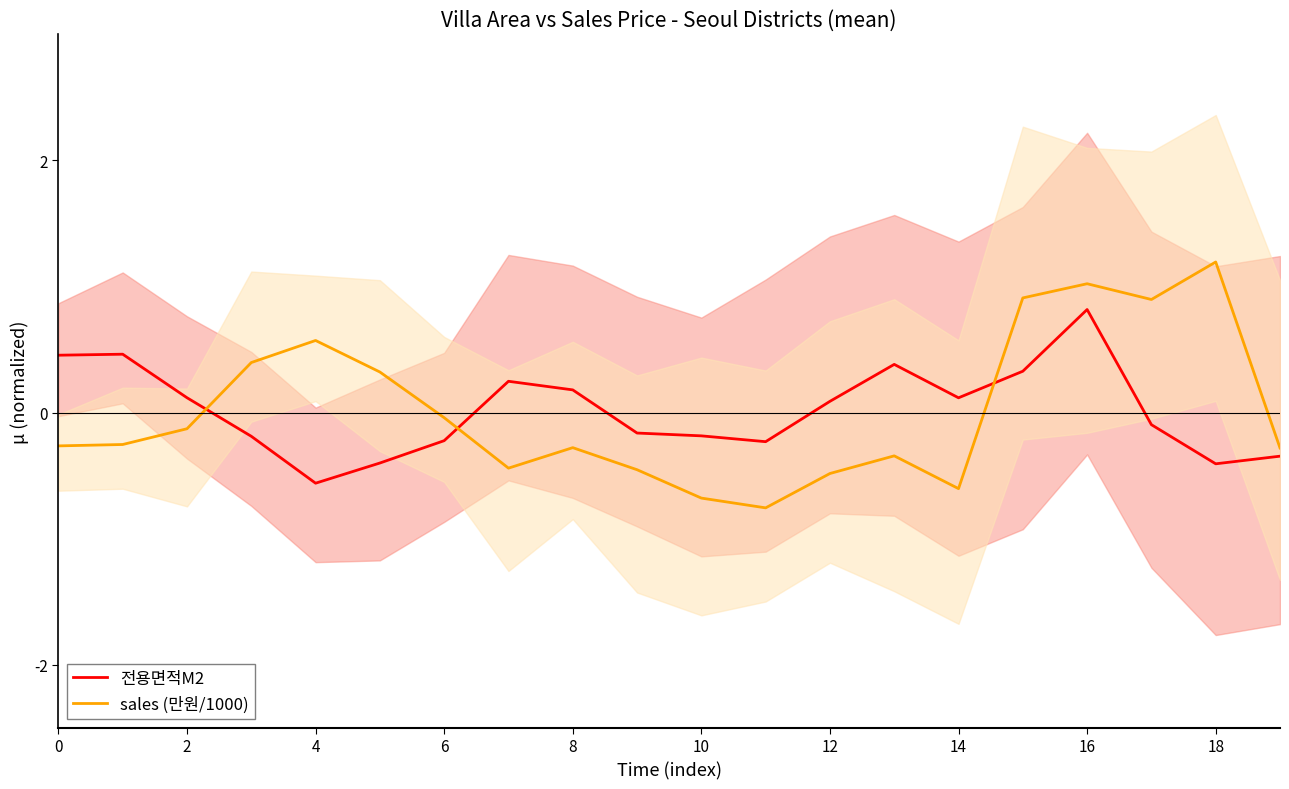

How many values in 전용면적M2 are above zero?

10